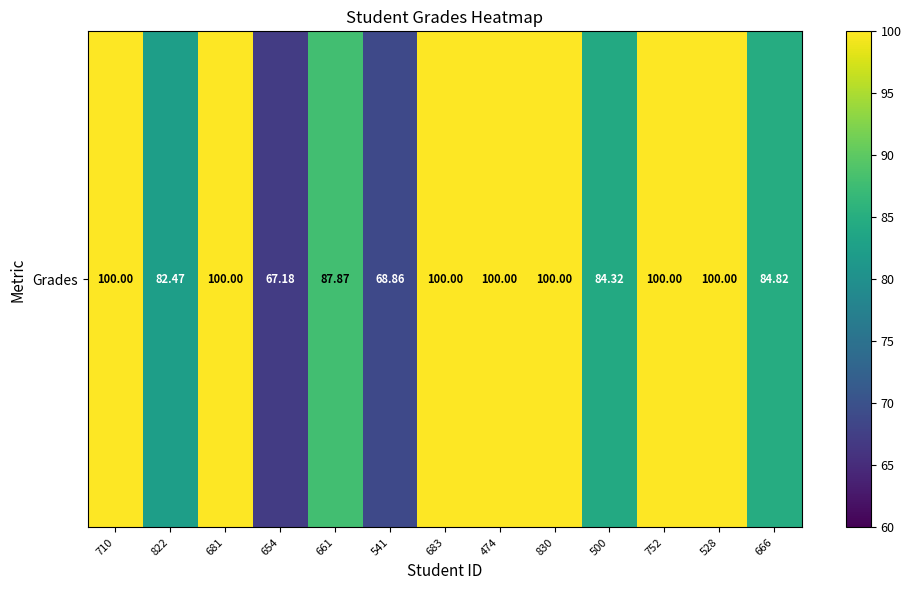

What is the difference between the maximum and minimum values?

32.8